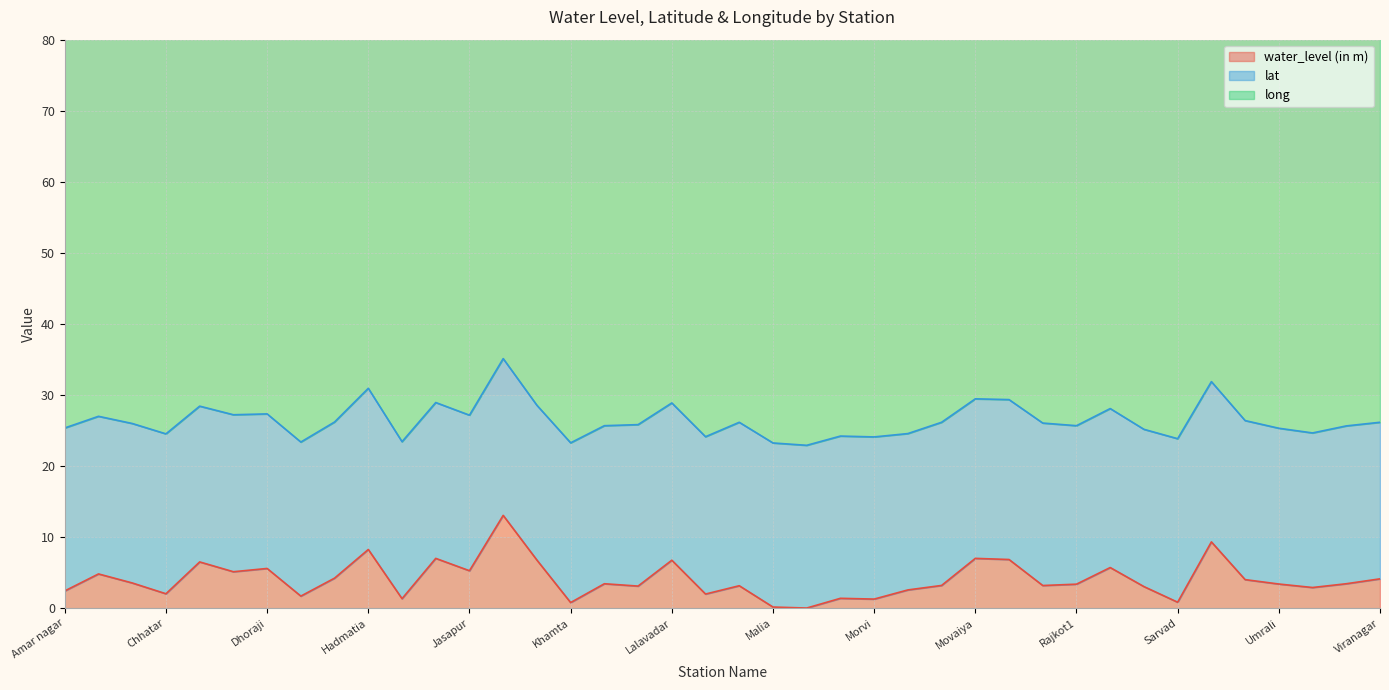

What is the sum of the long values at Hadmatia and Viranagar?

141.9